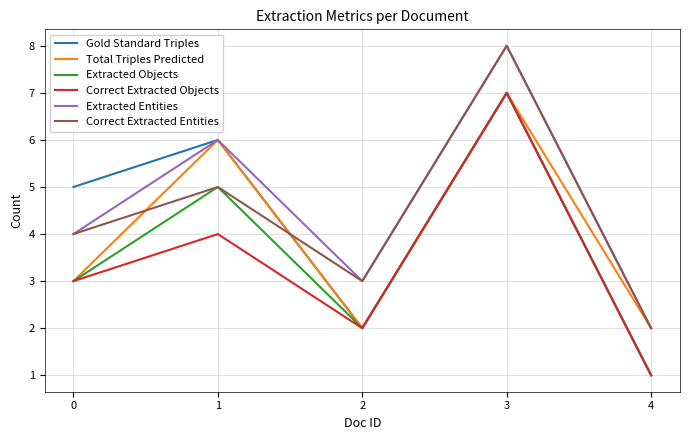

What is the total value across all series at 0?

22